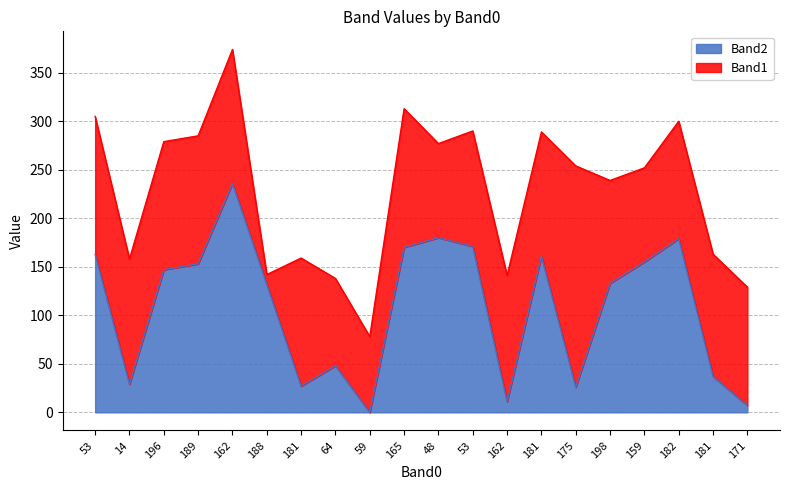

What is the value of the 7th point from the left?

27